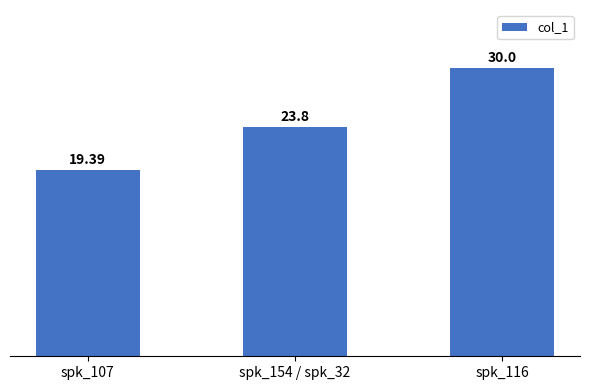

What is the value of the 2nd bar from the left?

23.8